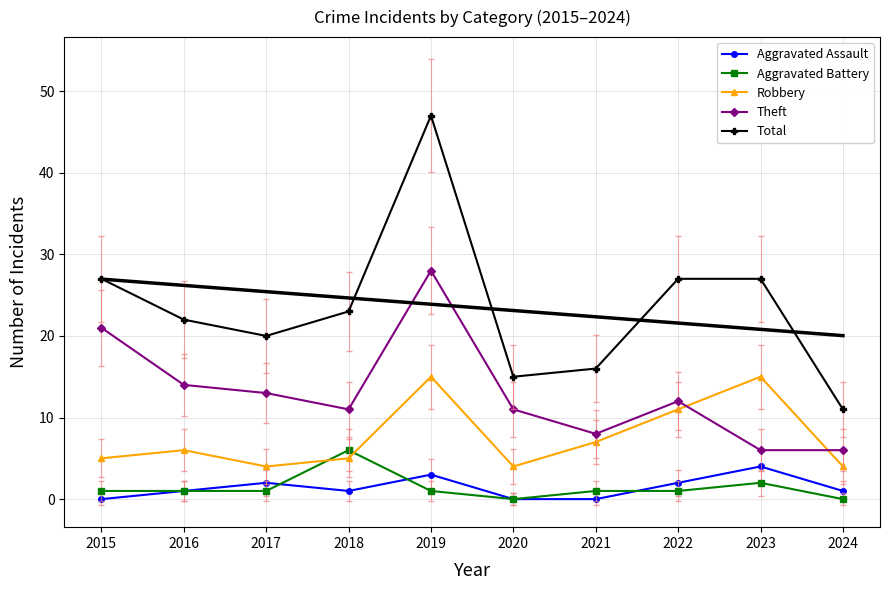

Which series has the largest range (max minus min)?

Total